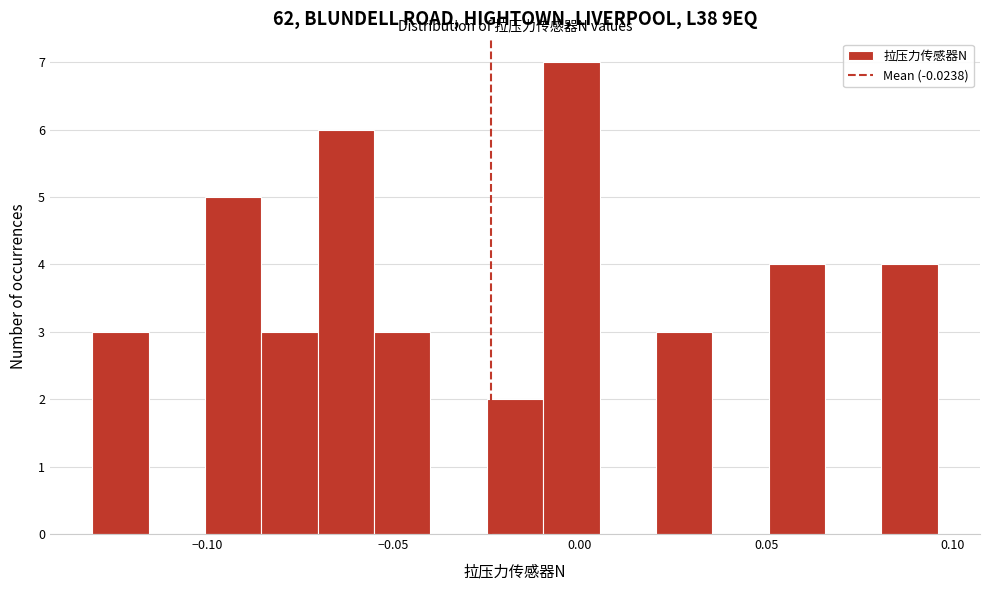

Around what value on the x-axis is the tallest bar? Give the approximate position of its centre, as read against the axis.

0.000